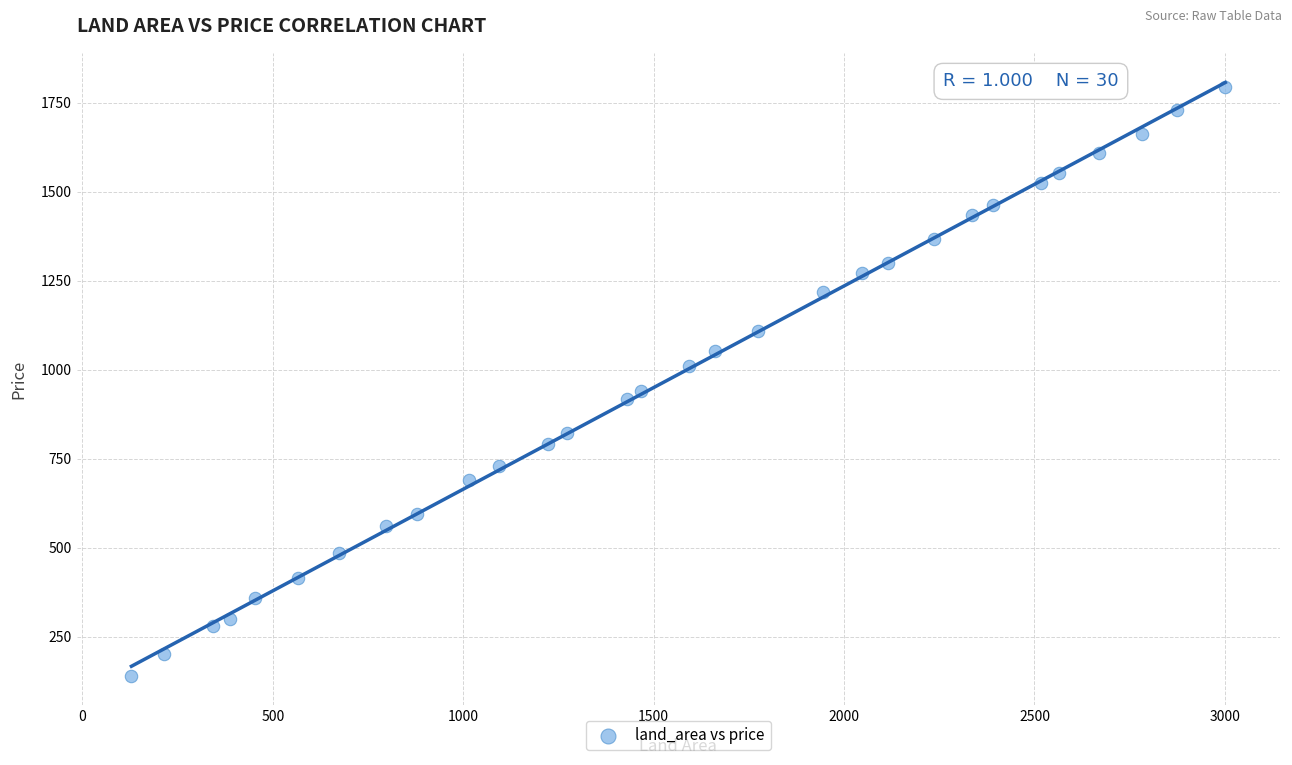

What is the range of Y values (max minus min)?

1652.7